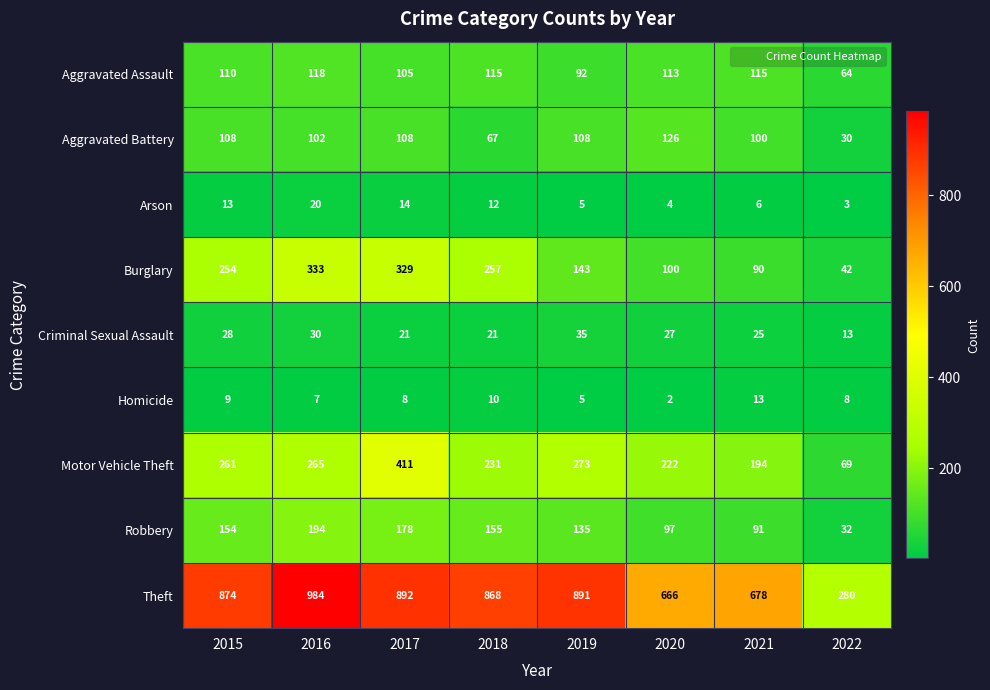

Which series has the largest range (max minus min)?

Theft